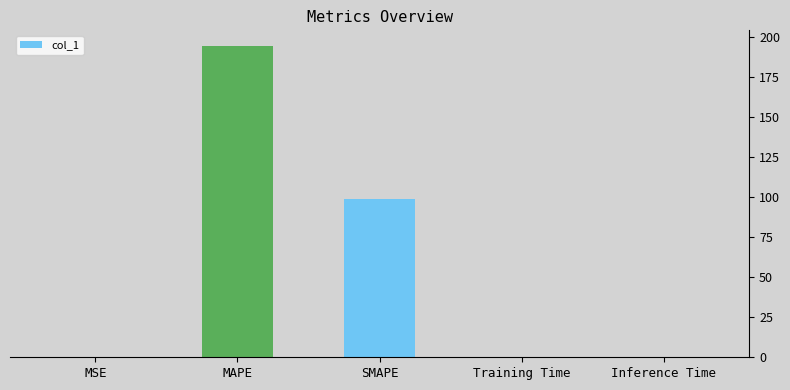

What is the maximum value shown in the chart?

194.5